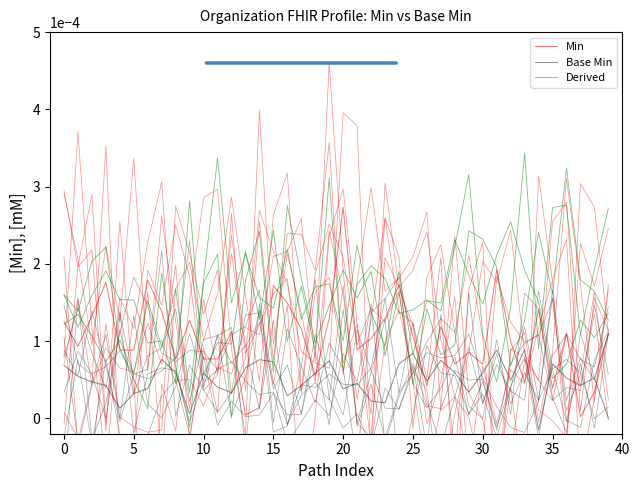

What are all the series names shown in the legend?

Min, Base Min, Derived